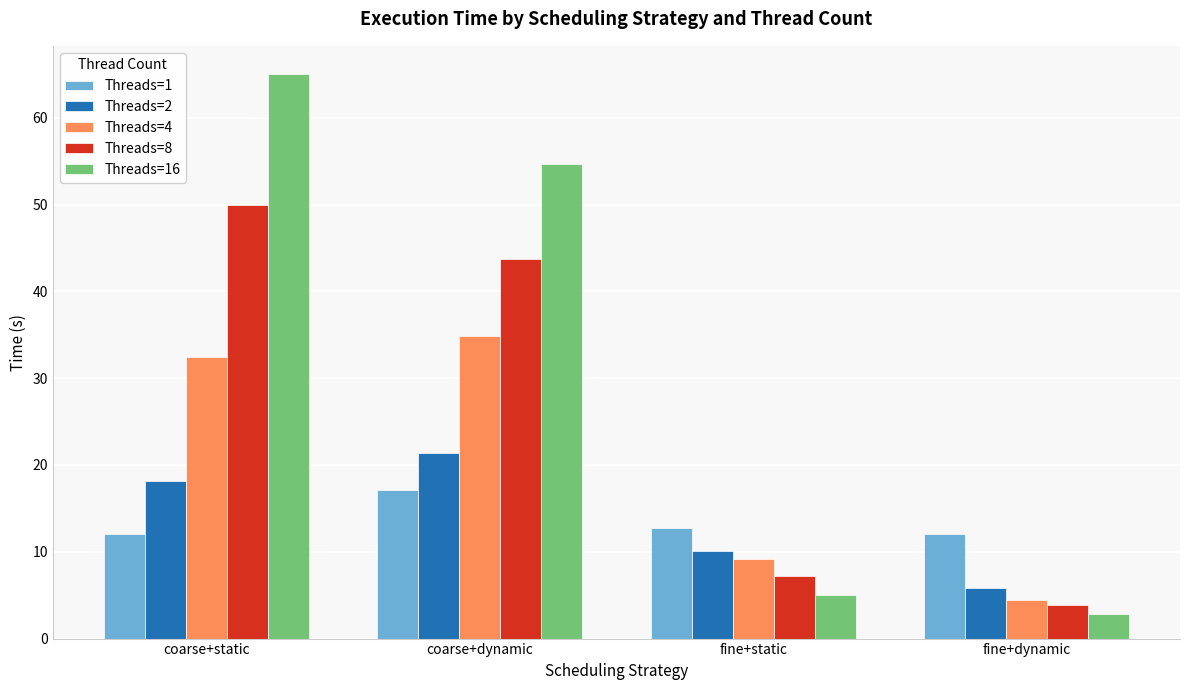

How many data points in Threads=4 are less than 32?

2